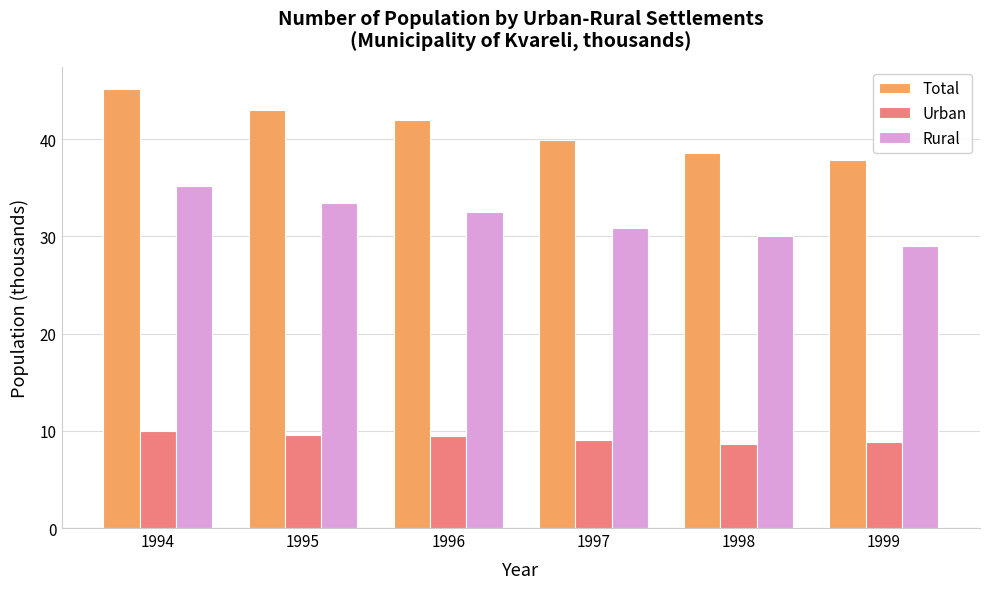

What is the minimum value shown in the chart?

8.6